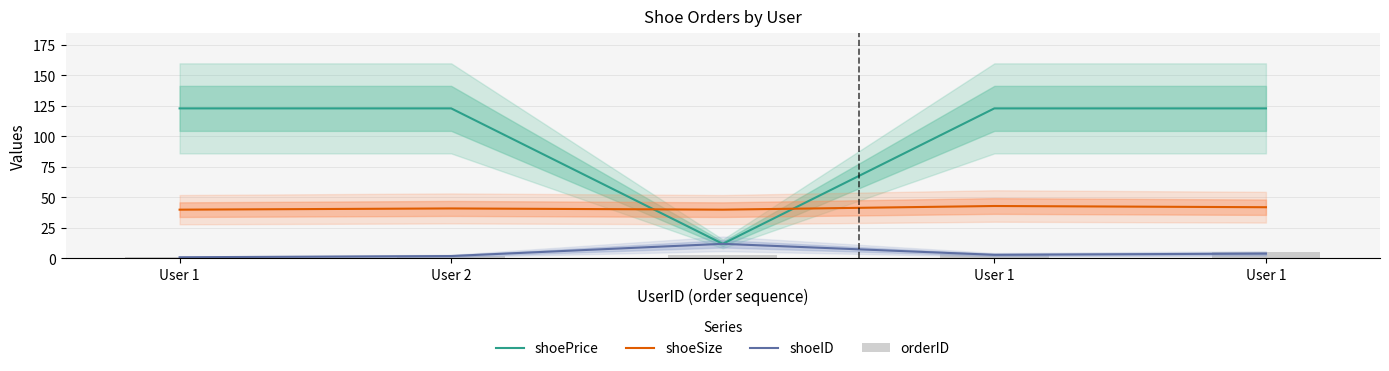

List the series in order of their peak value, lowest first.

orderID, shoeID, shoeSize, shoePrice